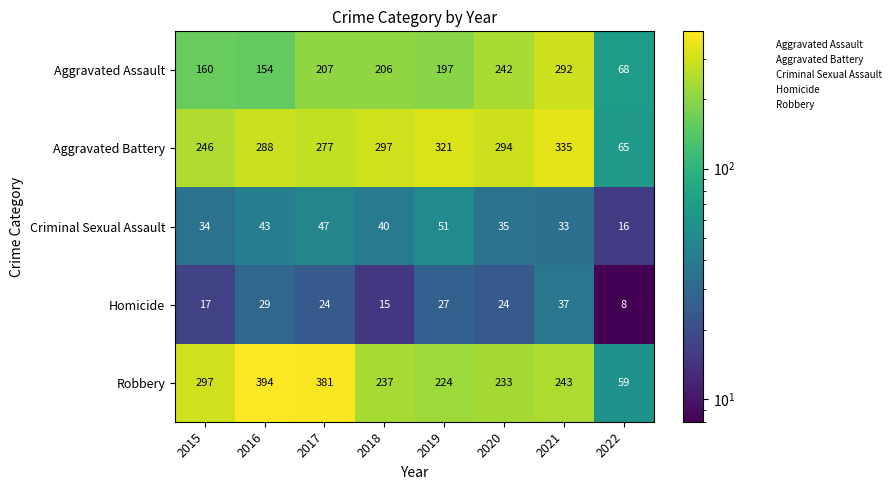

Which category has the highest value in the Homicide series?

2021